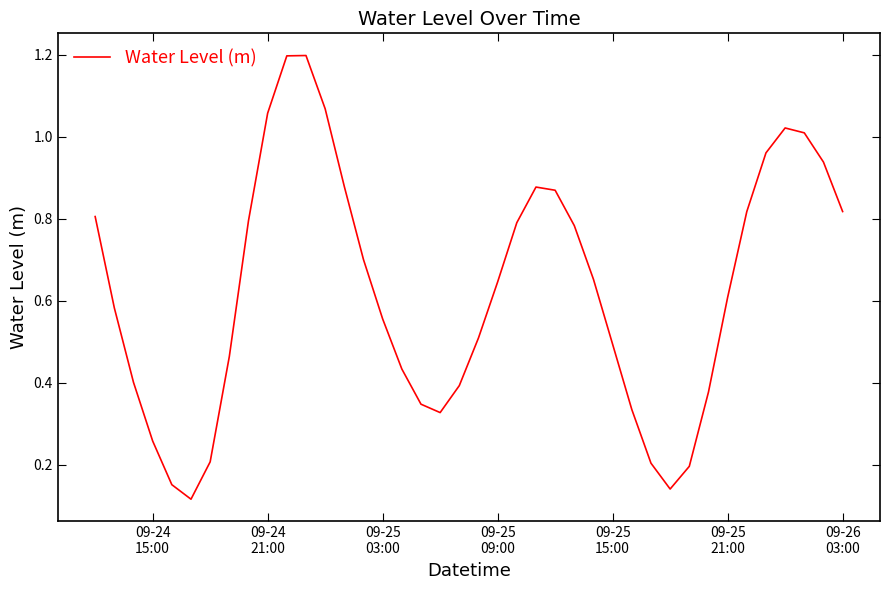

What is the maximum value shown in the chart?

1.2